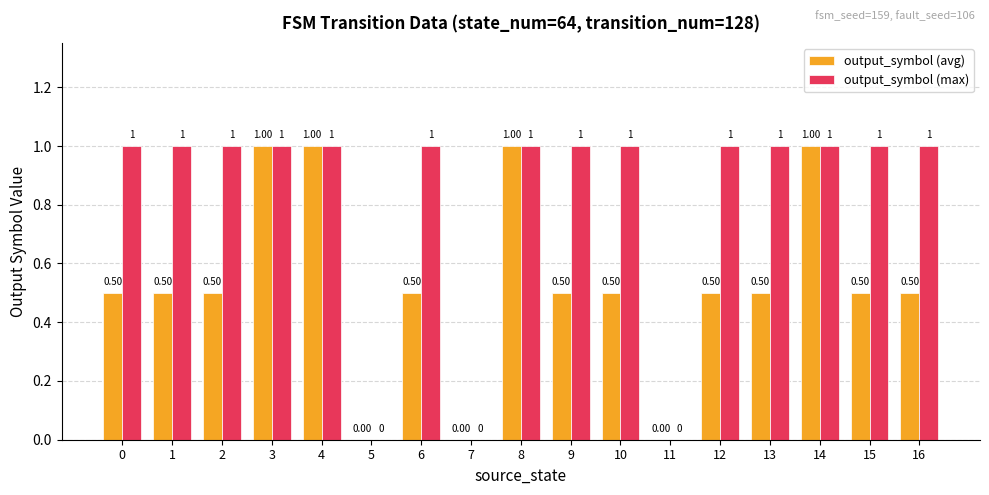

Reading left to right, transcribe all the data shown in this chart.

output_symbol (avg): 0=0.5	1=0.5	2=0.5	3=1.0	4=1.0	5=0.0	6=0.5	7=0.0	8=1.0	9=0.5	10=0.5	11=0.0	12=0.5	13=0.5	14=1.0	15=0.5	16=0.5
output_symbol (max): 0=1.0	1=1.0	2=1.0	3=1.0	4=1.0	5=0.0	6=1.0	7=0.0	8=1.0	9=1.0	10=1.0	11=0.0	12=1.0	13=1.0	14=1.0	15=1.0	16=1.0